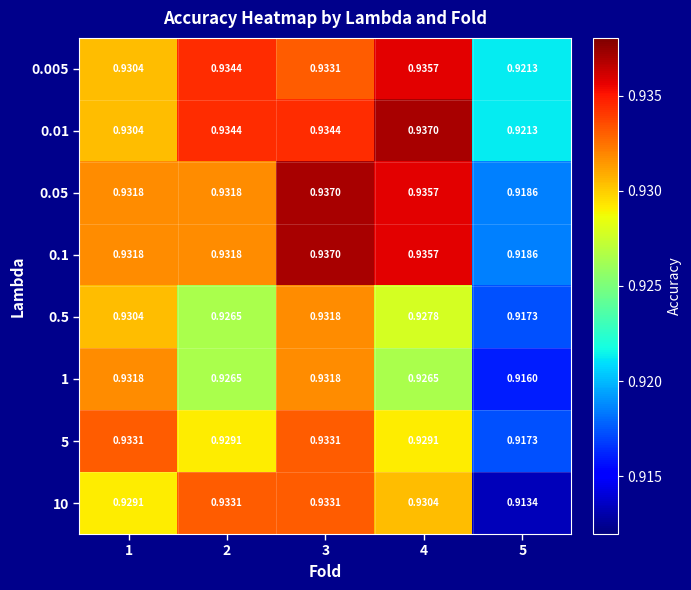

Is the value of 0.05 at 2 greater than the value of 0.005 at 2?

No